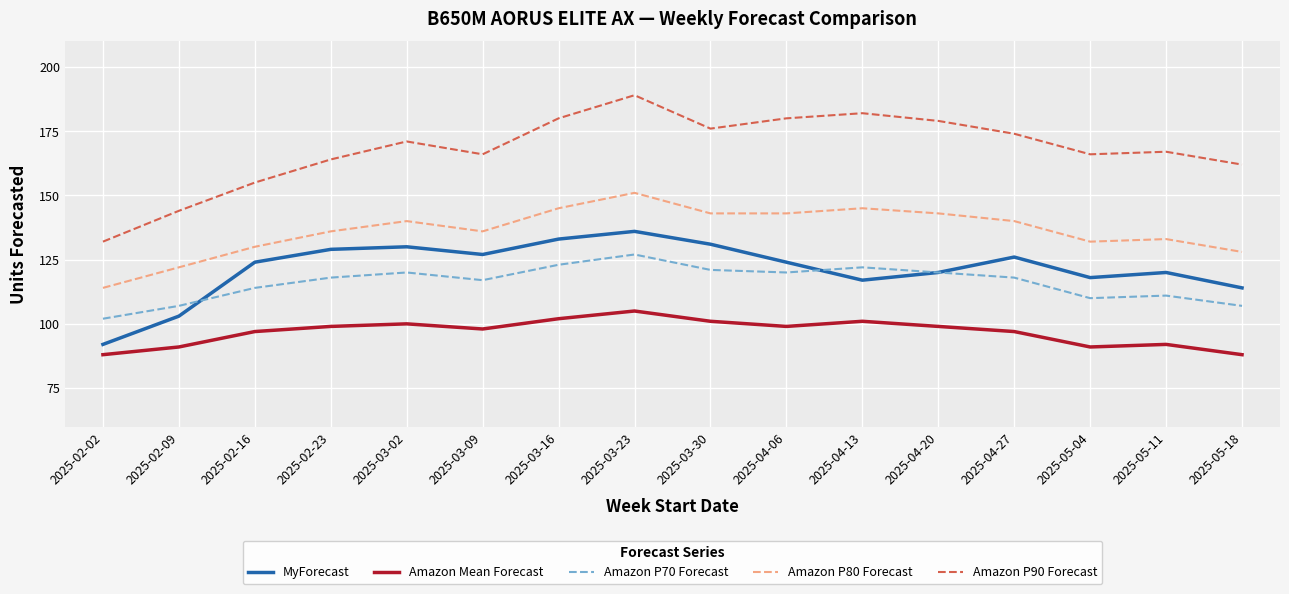

What is the difference between the second highest and minimum values in the Amazon P70 Forecast series?

21